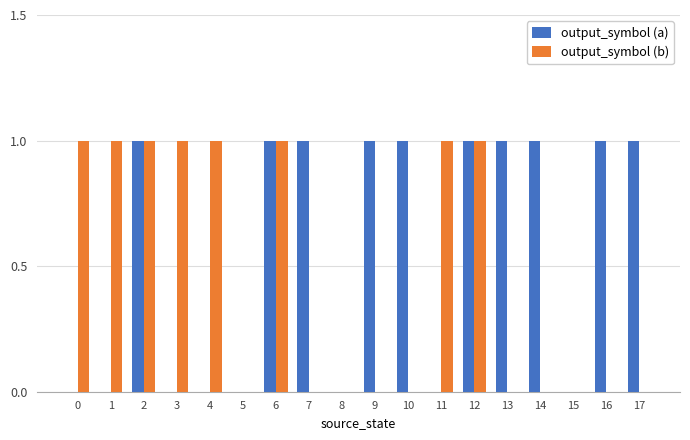

What are all the series names shown in the legend?

output_symbol (a), output_symbol (b)